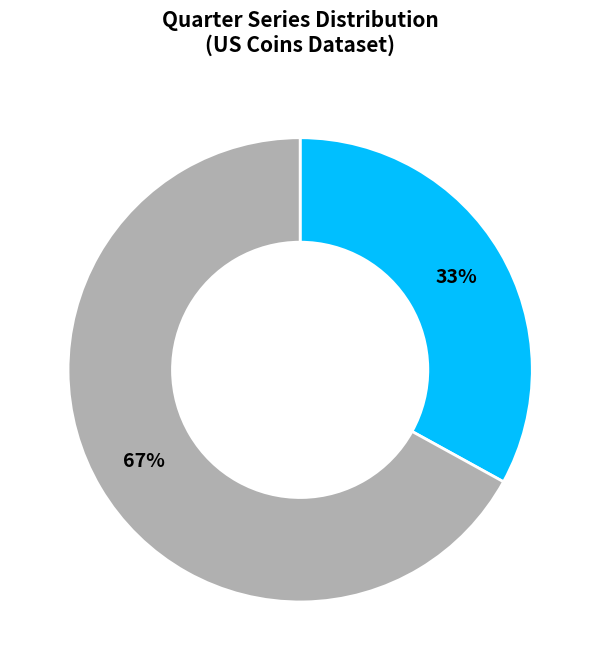

To the nearest percent, what is the average slice percentage?

50%